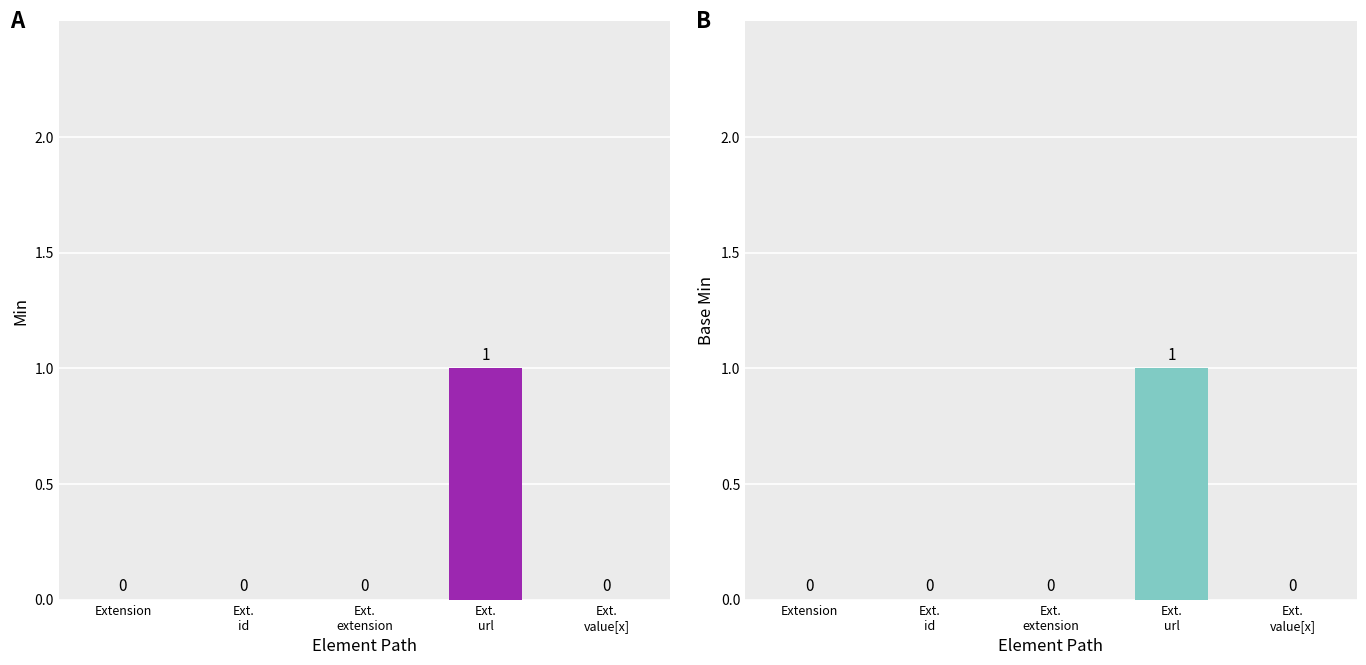

What is the label of the 4th bar from the left?

Extension.url